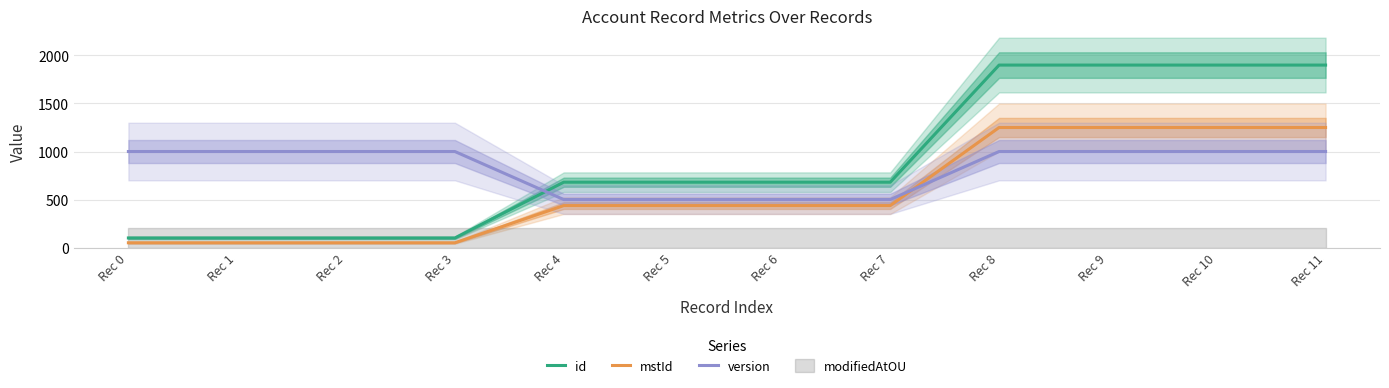

Count the number of data series in this chart.

3